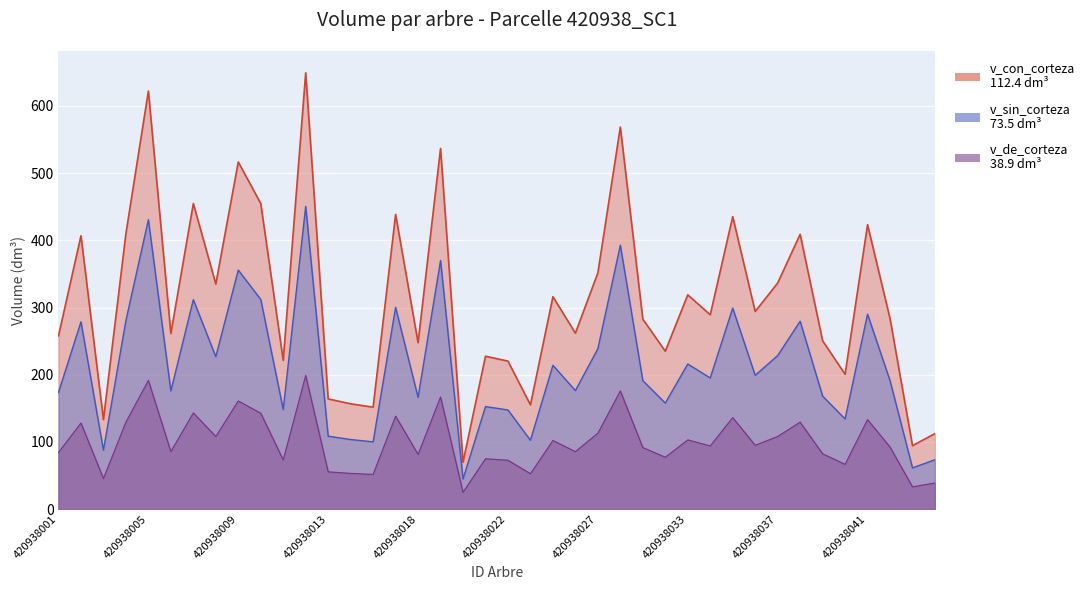

What is the difference between the second highest and minimum values in the v_de_corteza series?

166.6